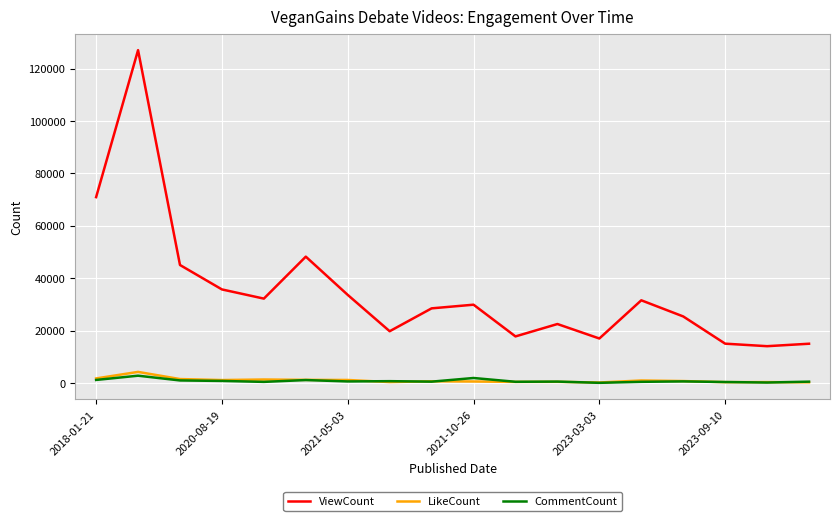

True or false: CommentCount and ViewCount cross at least once.

False